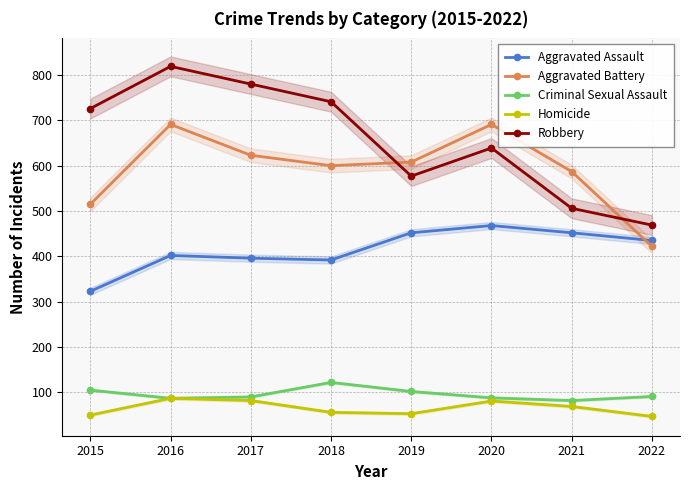

What is the difference between the Criminal Sexual Assault values at 2022 and 2017?

1